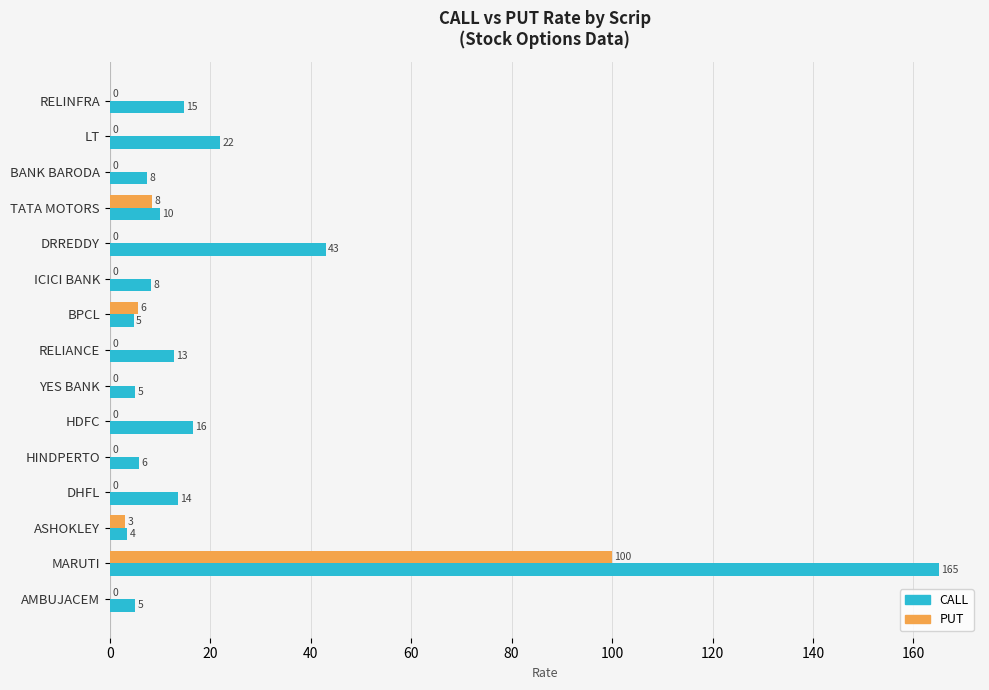

What is the greatest value displayed?

165.0